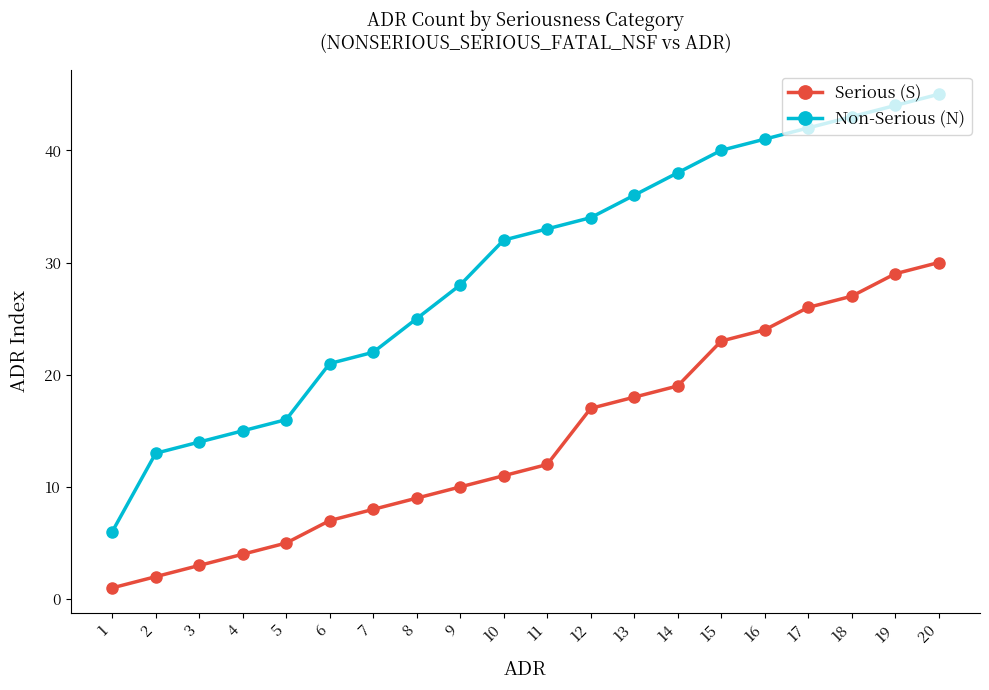

At 16, list the series in order from largest to smallest.

Non-Serious (N), Serious (S)